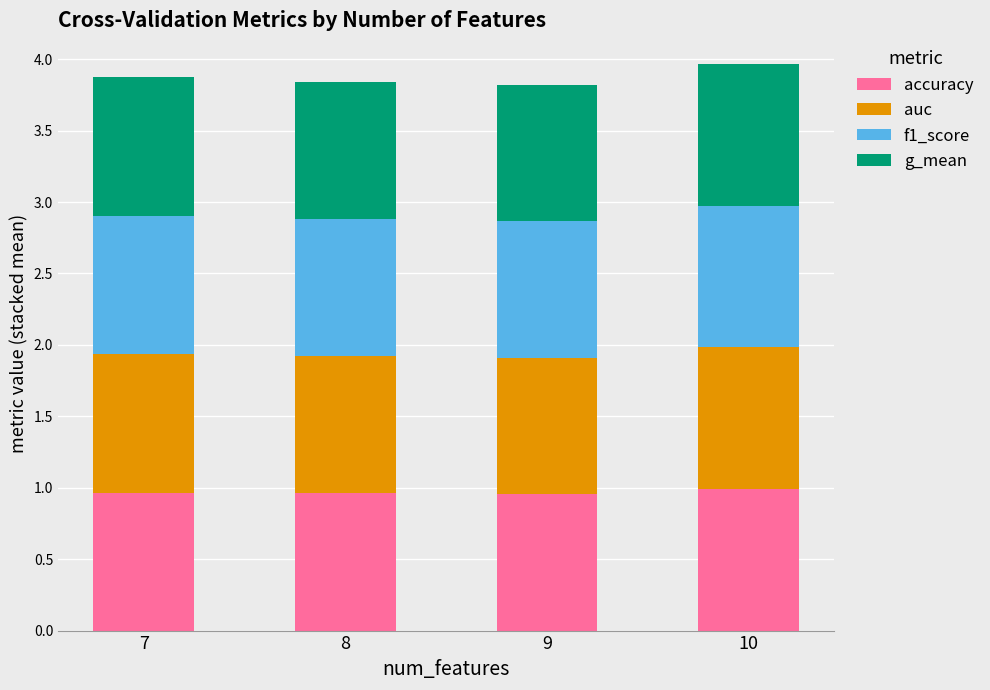

What is the total value across all series at 8?

3.8